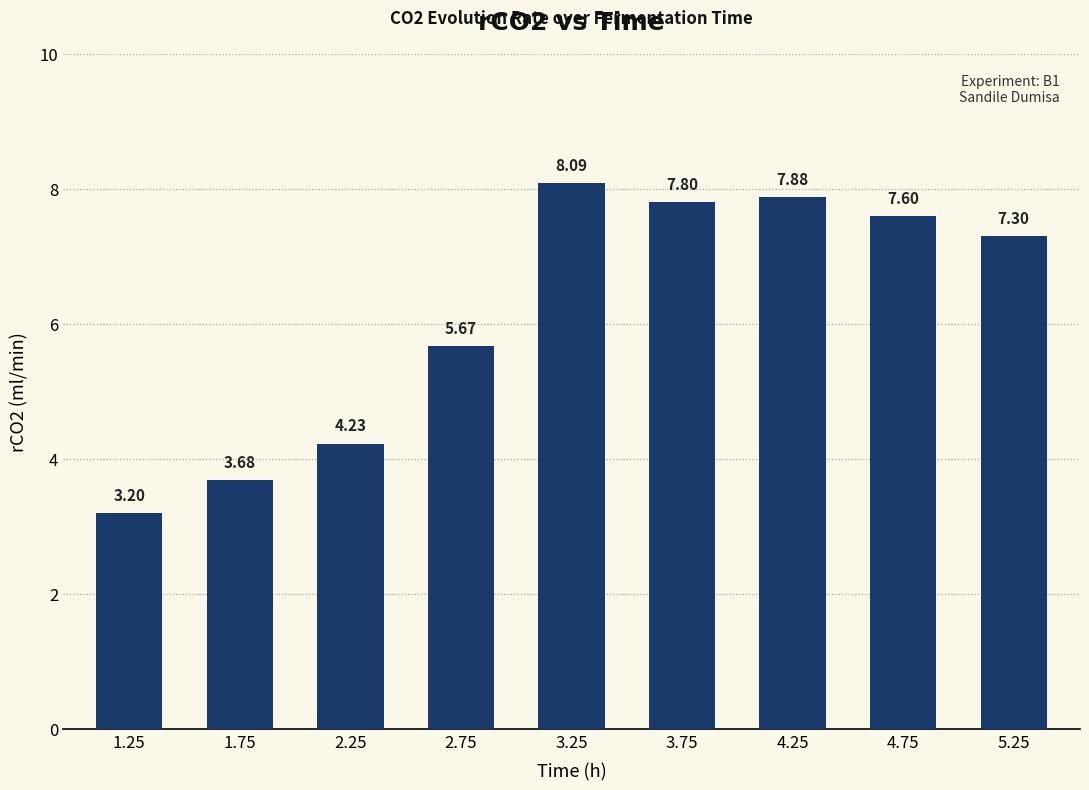

What is the label of the 7th bar from the left?

4.25